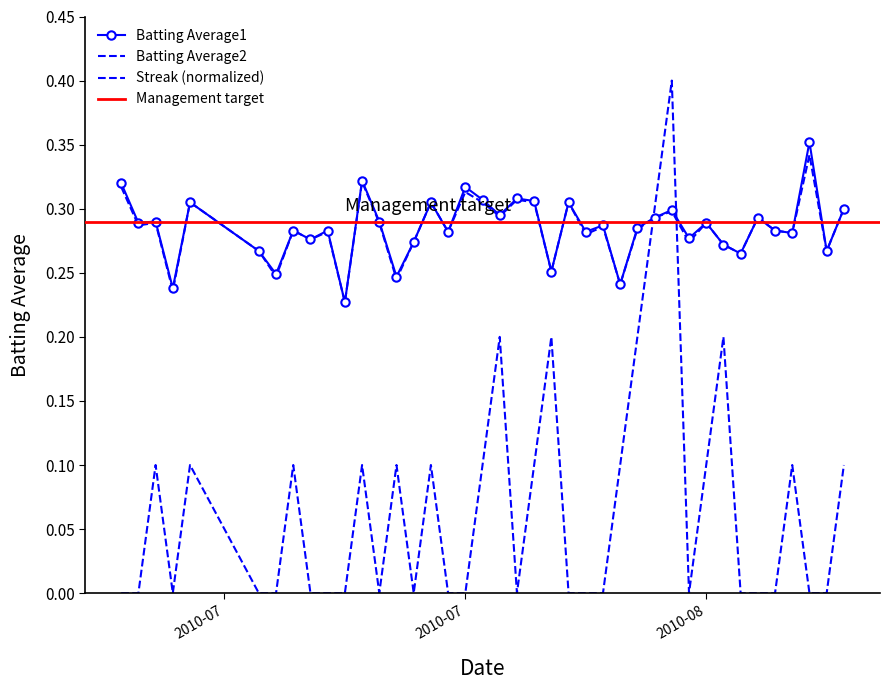

What is the label of the 34th point from the right?

2010-07-16